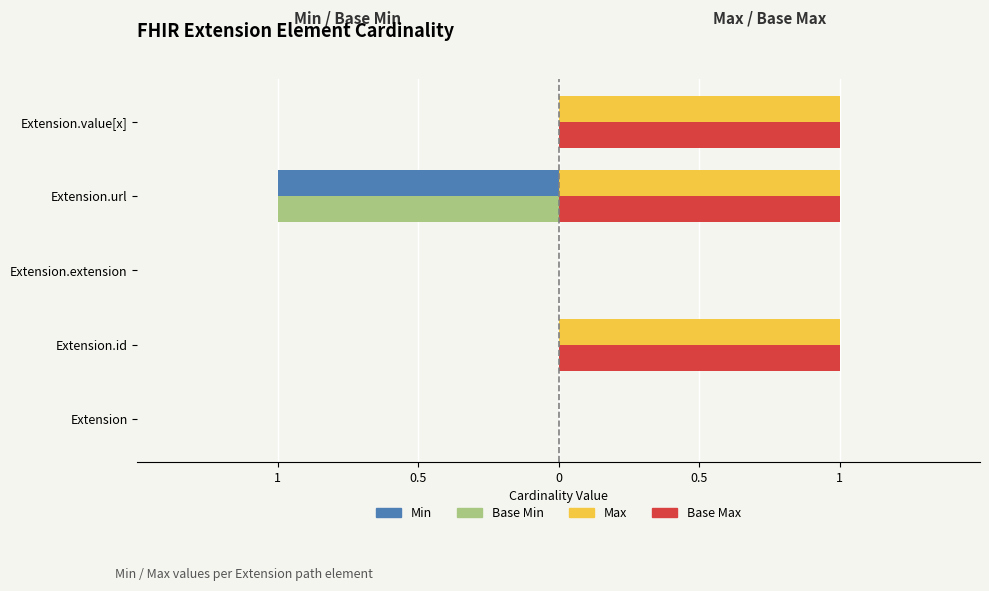

What is the difference between the maximum and minimum values in the Base Max series?

1